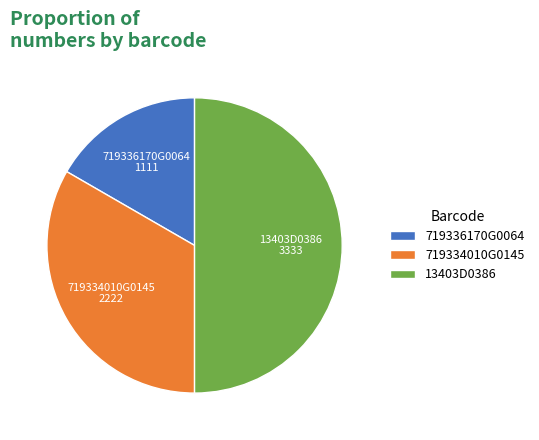

Combined, do 719334010G0145 and 13403D0386 account for over 50%?

Yes